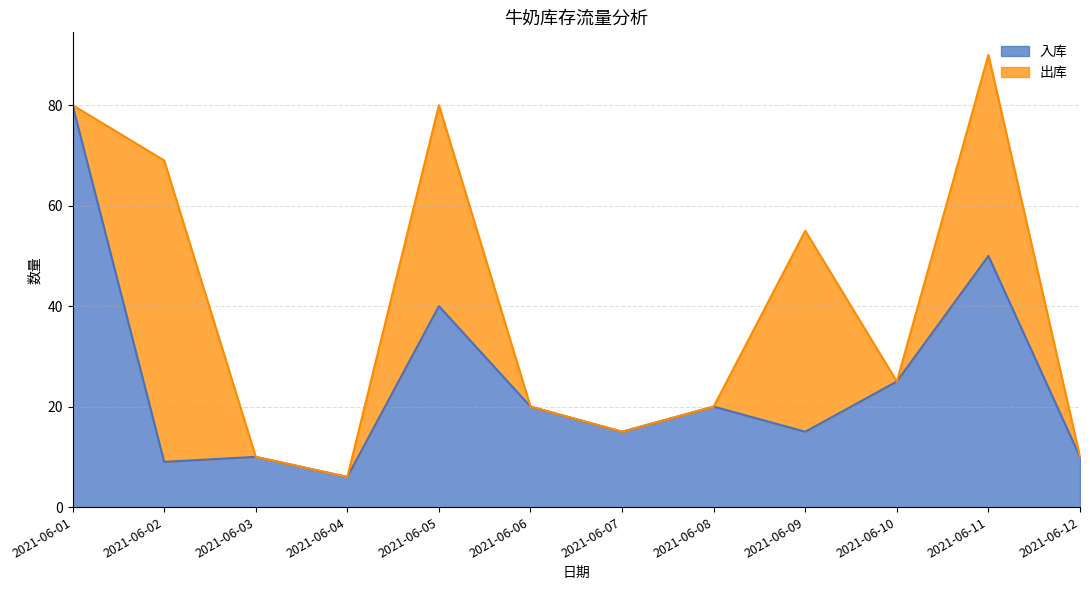

Which label corresponds to the largest value in the chart?

2021-06-01